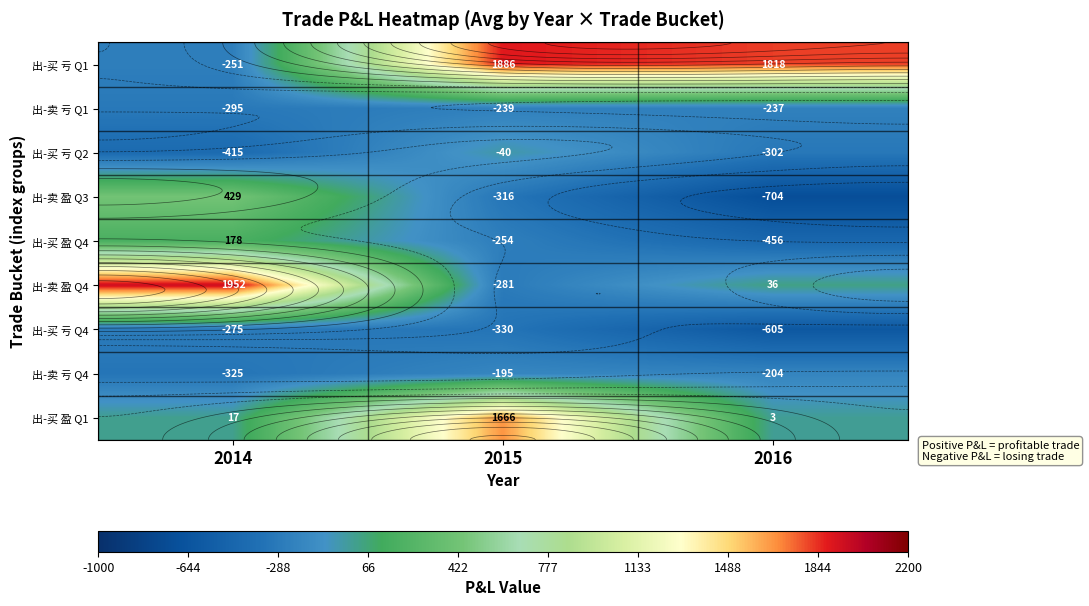

What is the smallest value displayed?

-703.5